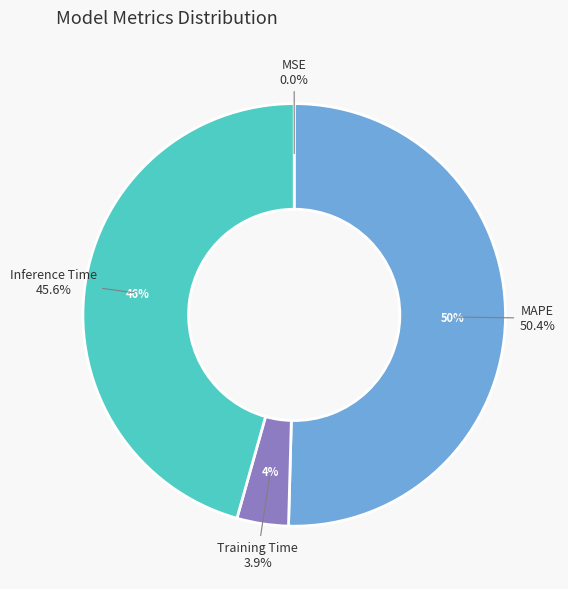

Which category has the biggest portion of the pie?

MAPE